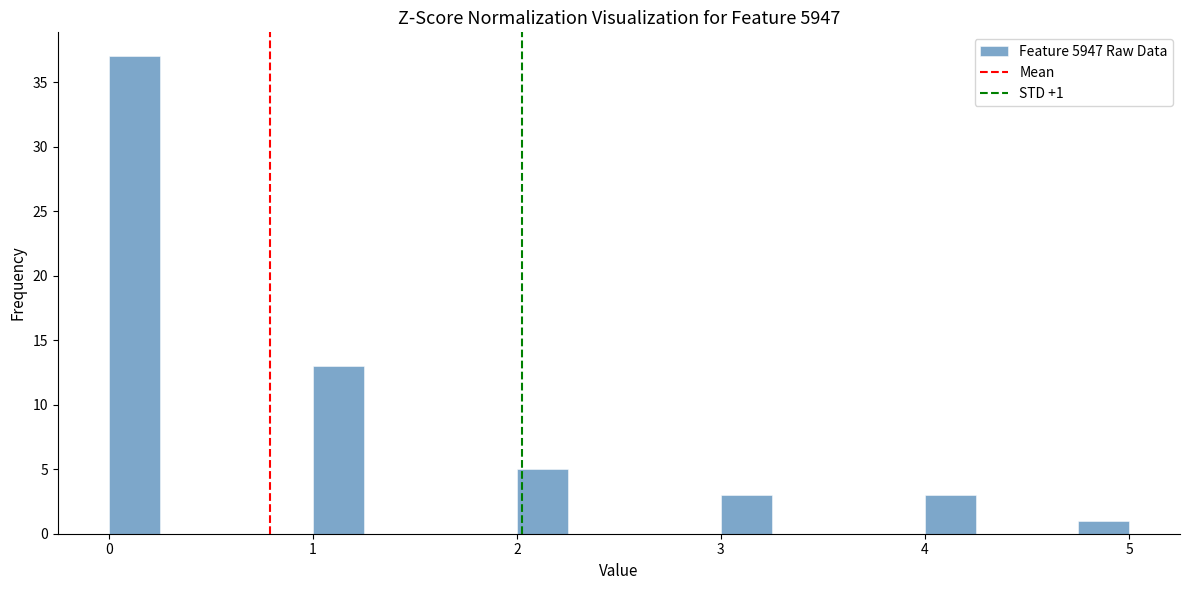

Around what value on the x-axis is the tallest bar? Give the approximate position of its centre, as read against the axis.

0.1